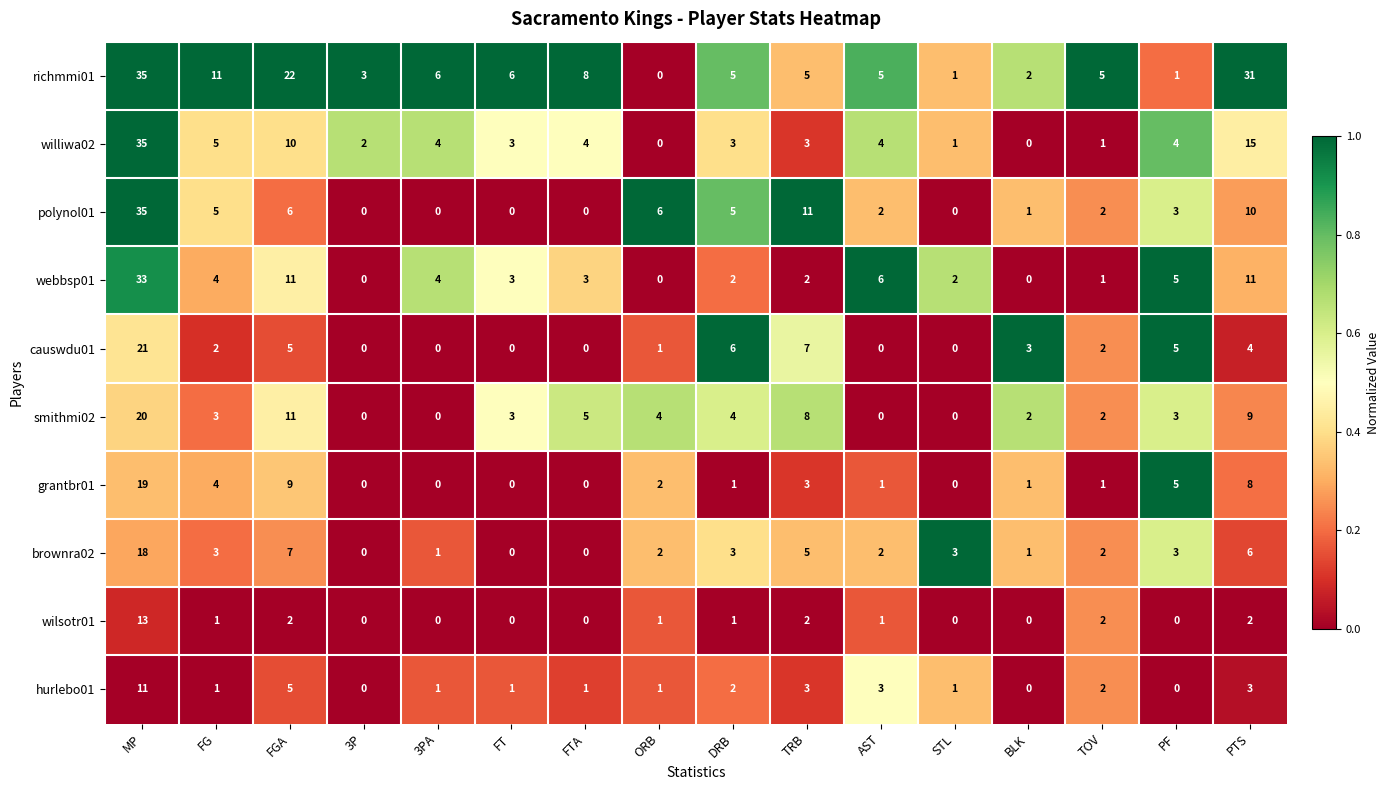

The value of smithmi02 at FT is 3. True or false?

True